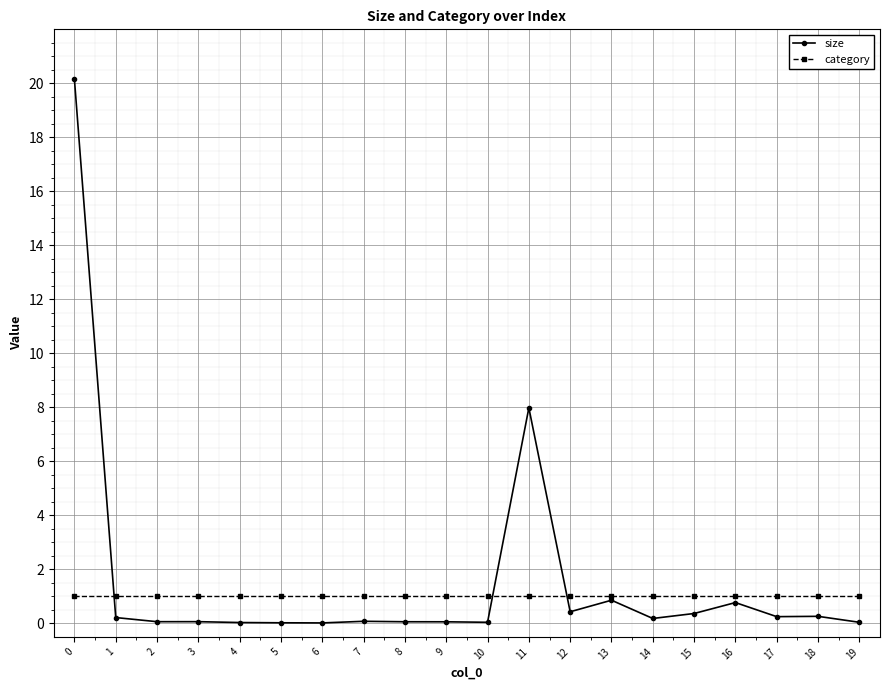

What is the total value across all series at 8?

1.1